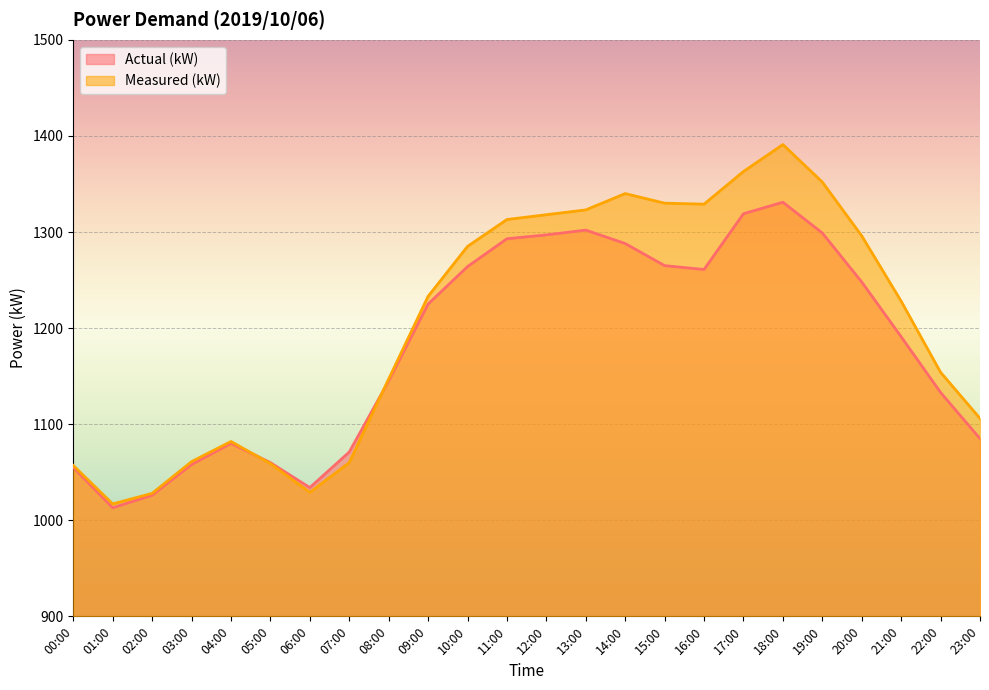

What are all the series names shown in the legend?

Actual (kW), Measured (kW)